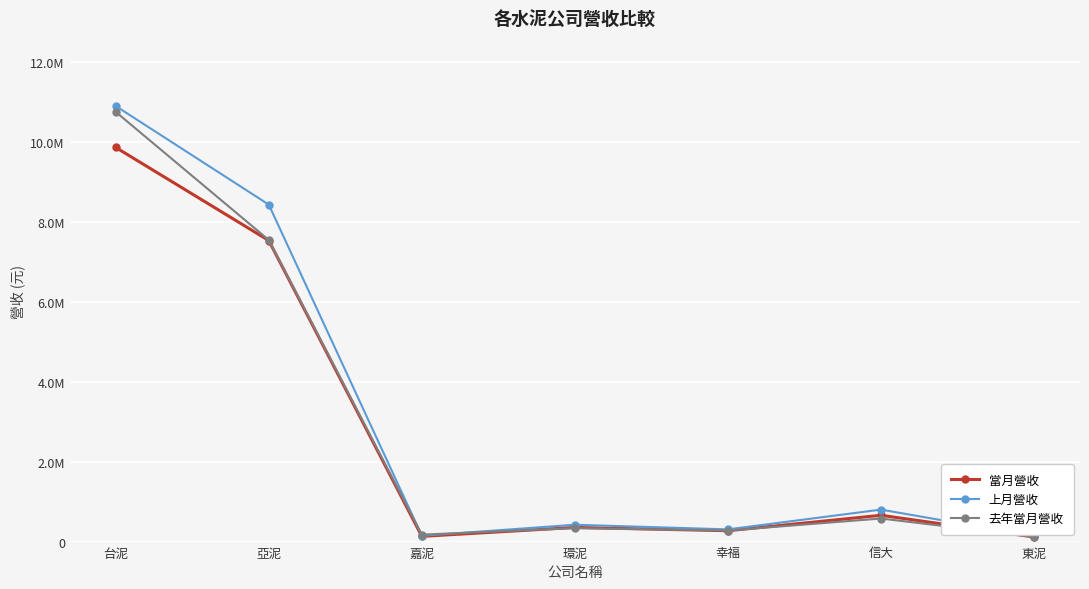

Which category has the lowest value in the 當月營收 series?

東泥